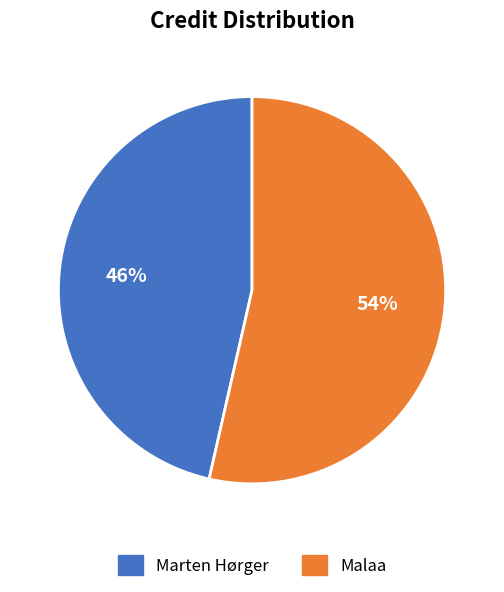

Is the sum of Marten Hørger and Malaa greater than half?

Yes